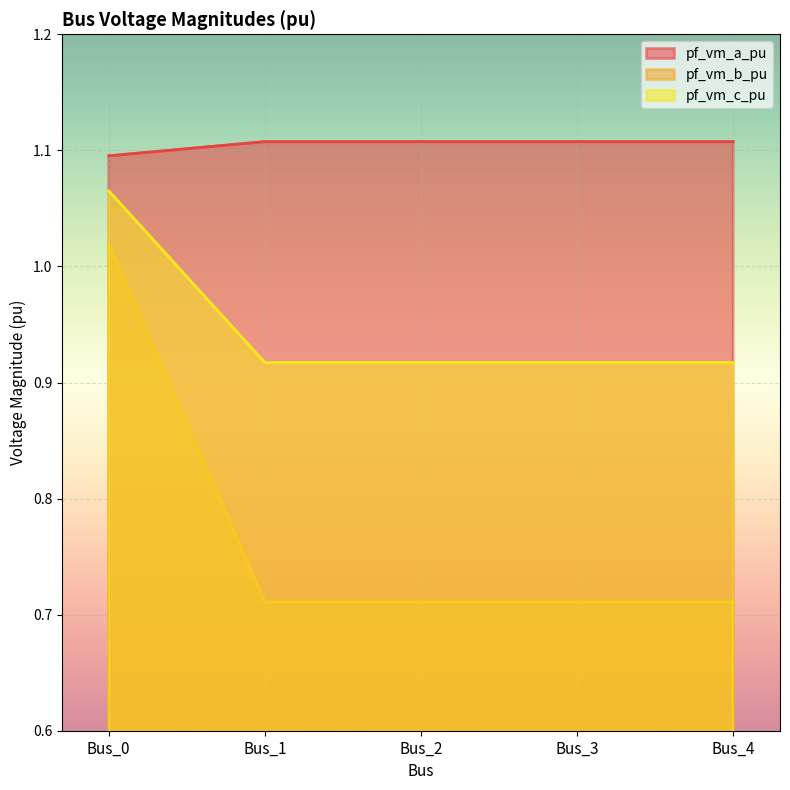

List the series in order of their peak value, highest first.

pf_vm_a_pu, pf_vm_c_pu, pf_vm_b_pu